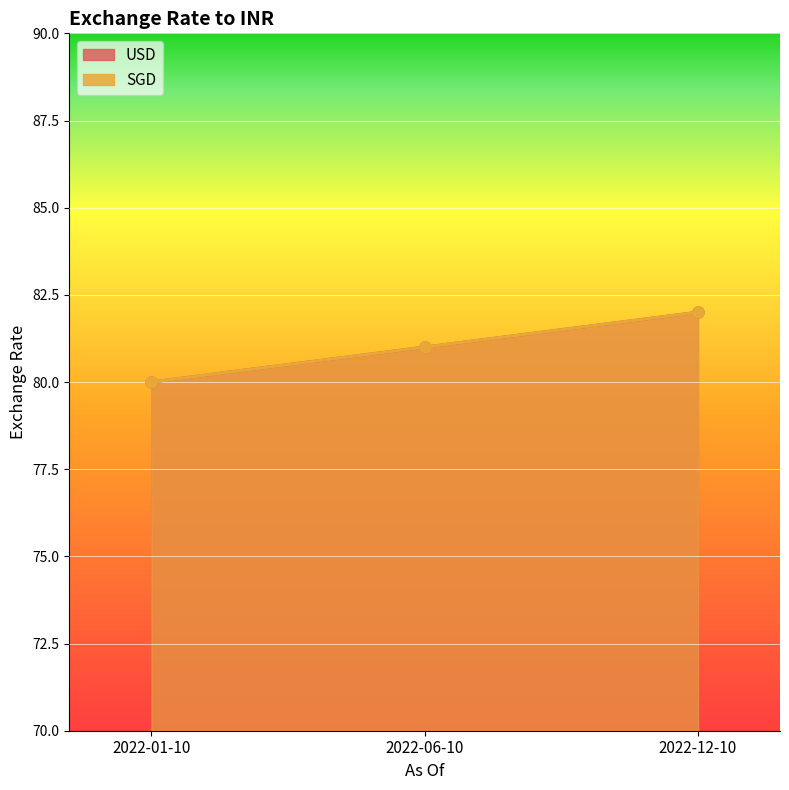

How many data points in USD are less than 81?

1